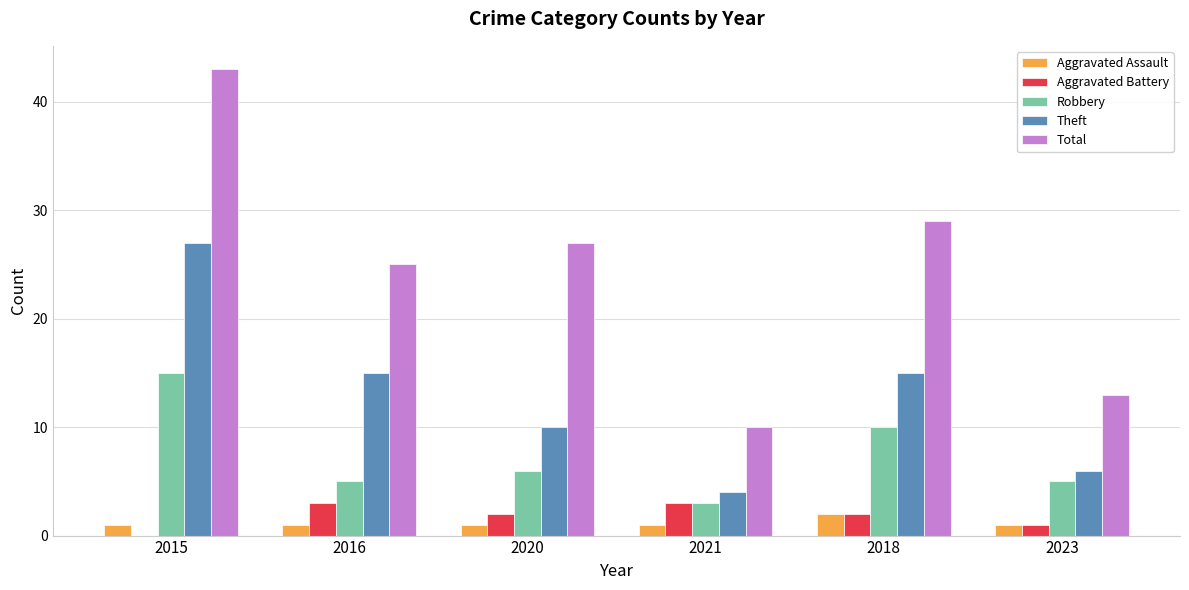

What is the approximate value of Theft at 2020?

10